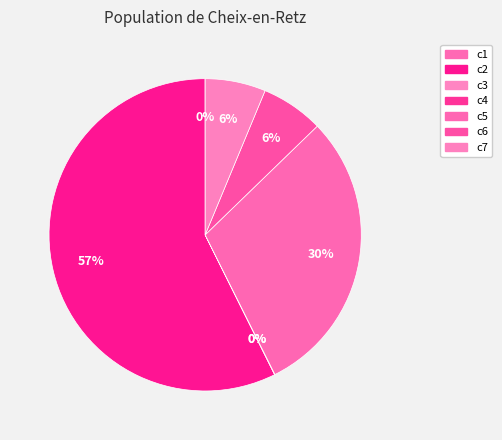

Count the number of slices in the pie.

7